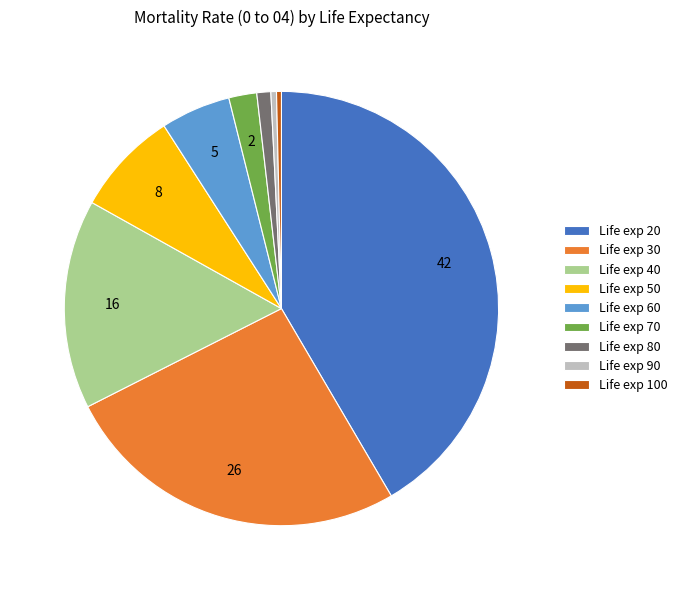

Which slice is the largest?

Life exp 20